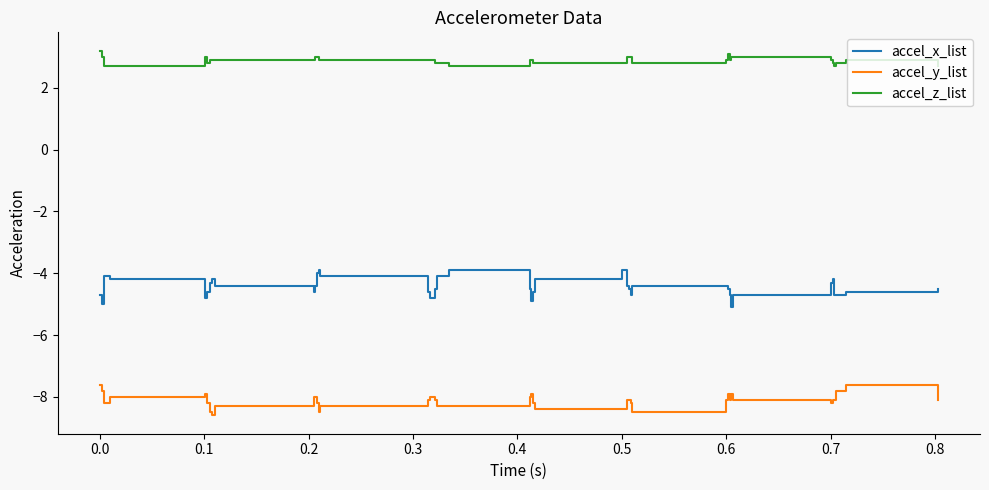

Rank the series by their maximum value, from highest to lowest.

accel_z_list, accel_x_list, accel_y_list